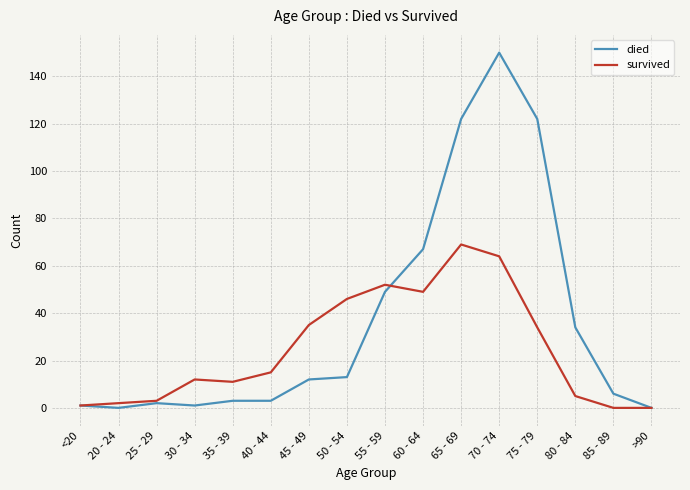

At how many categories does at least one series exceed 102?

3